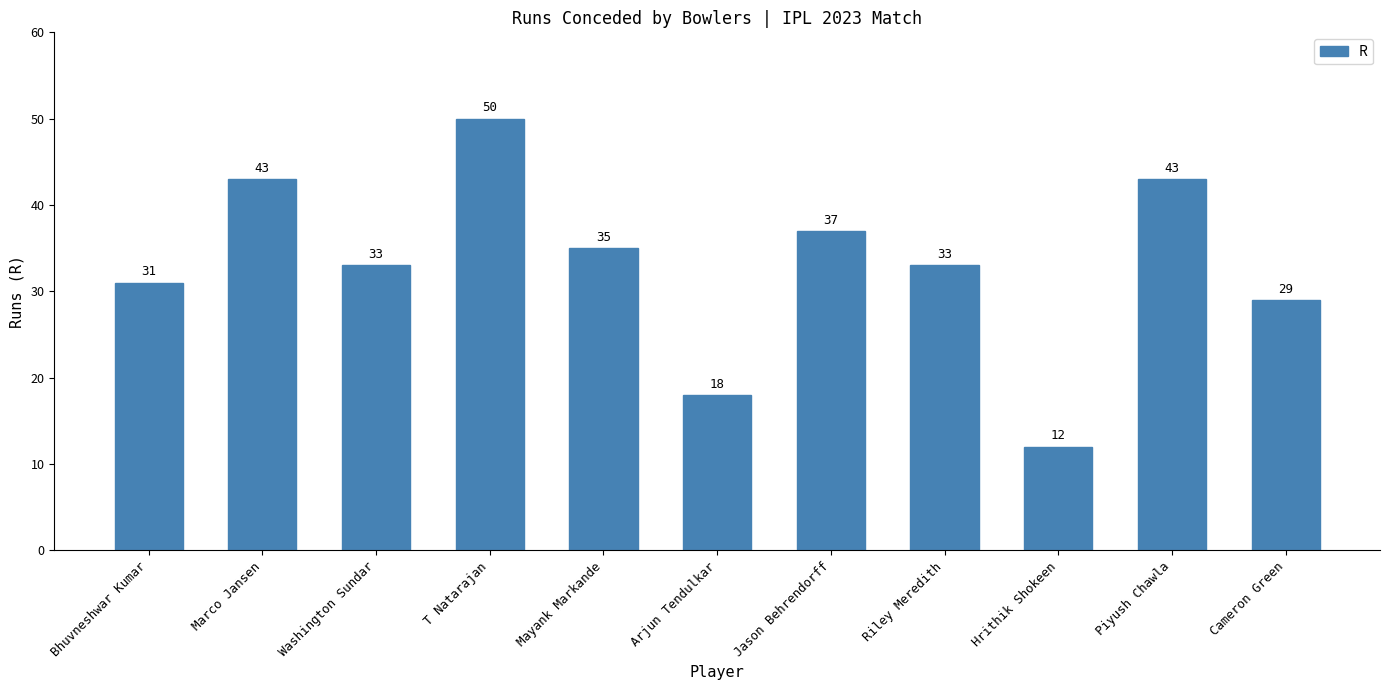

What is the smallest value displayed?

12